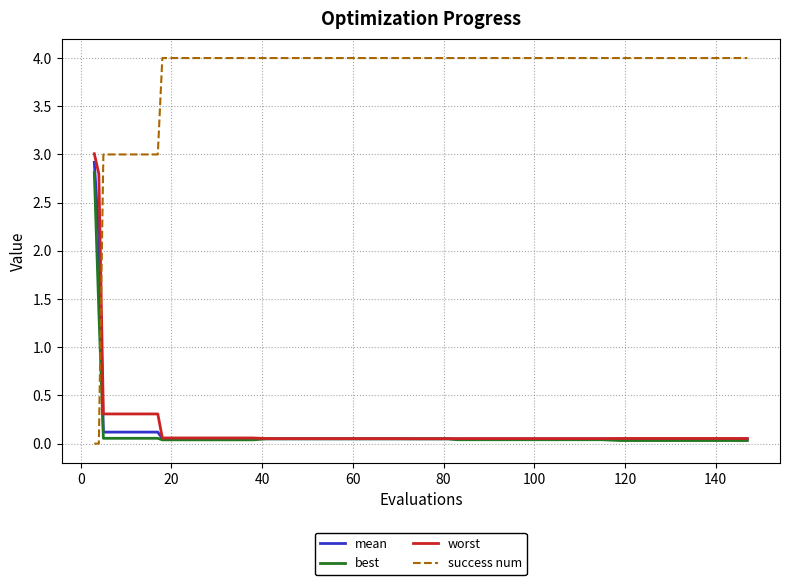

True or false: mean and success num cross at least once.

True